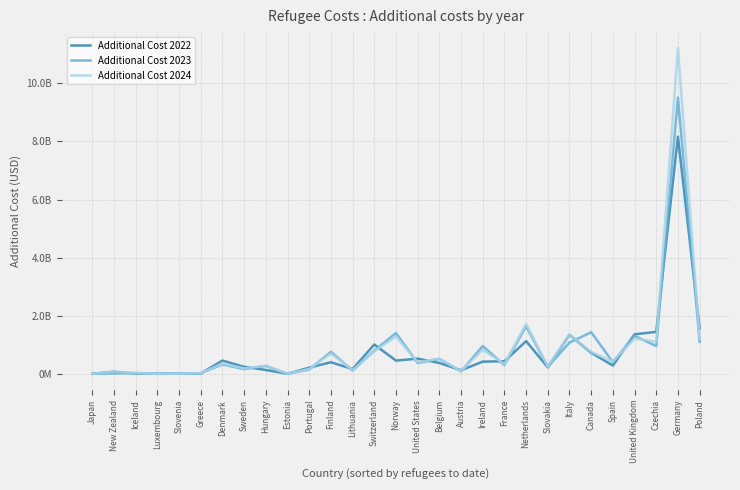

What is the difference between the highest and lowest values at Lithuania?

53274224.2